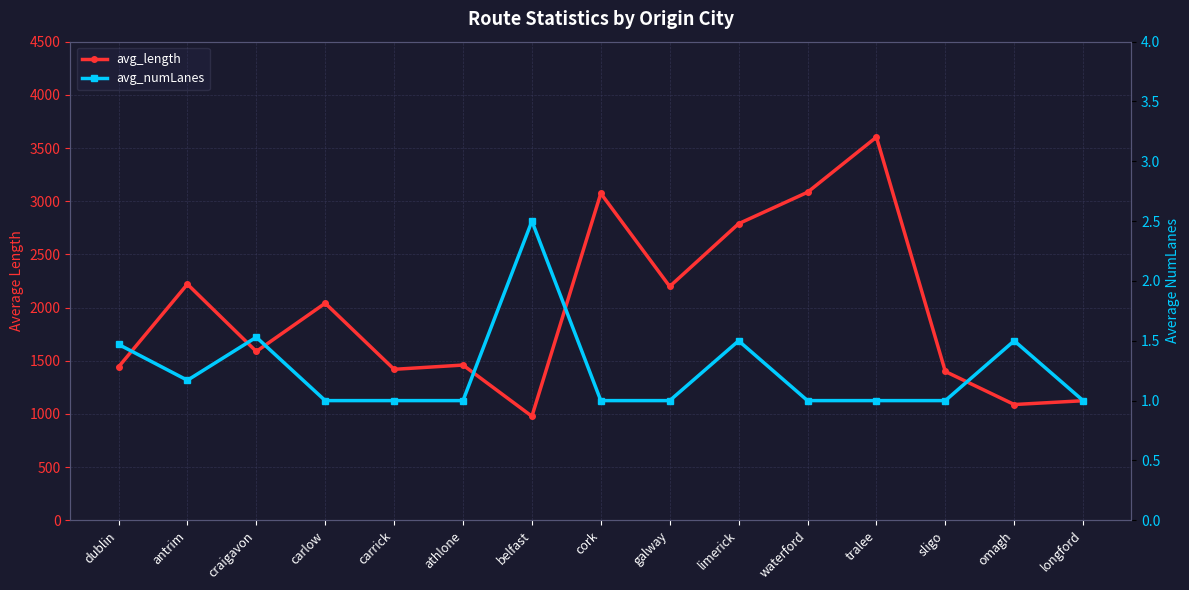

What is the difference between the maximum and minimum values in the avg_length series?

2624.9